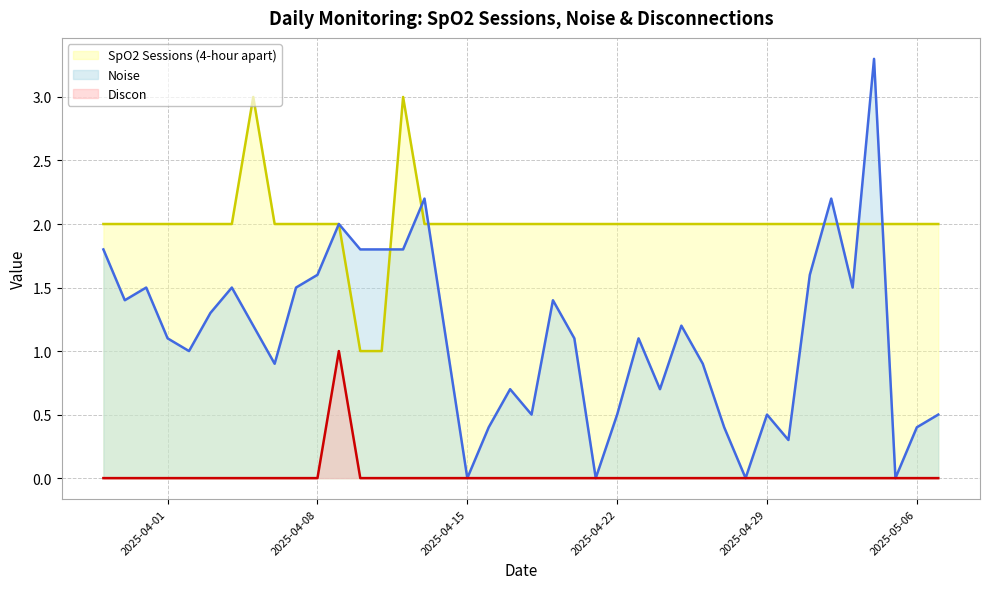

How many values in the SpO2 Sessions (4-hour apart) series exceed 2?

2